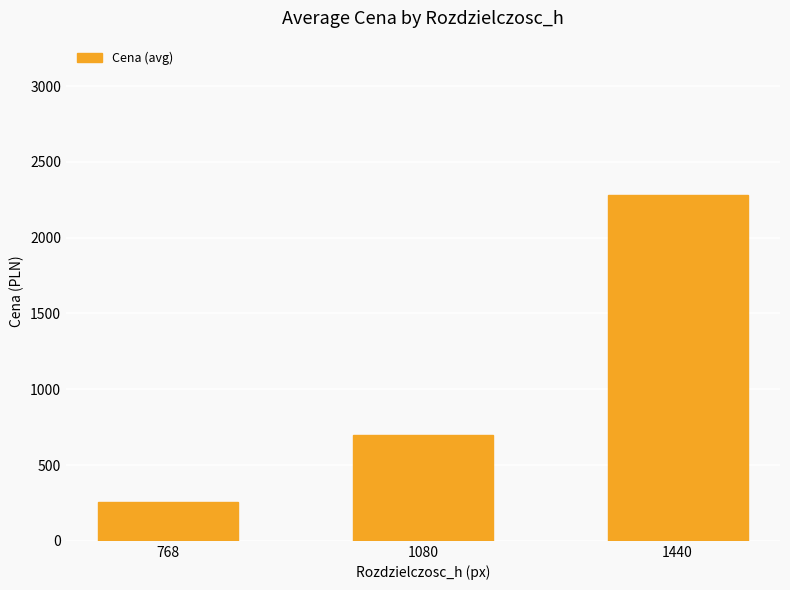

Count the values in the range 259 to 2279.

3